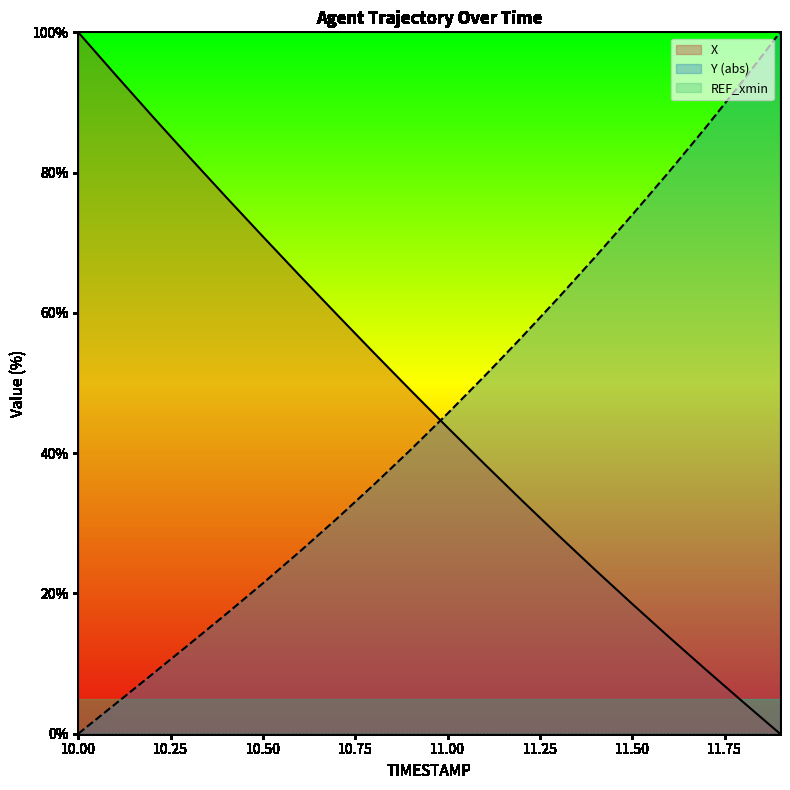

How many values in Y are above zero?

19